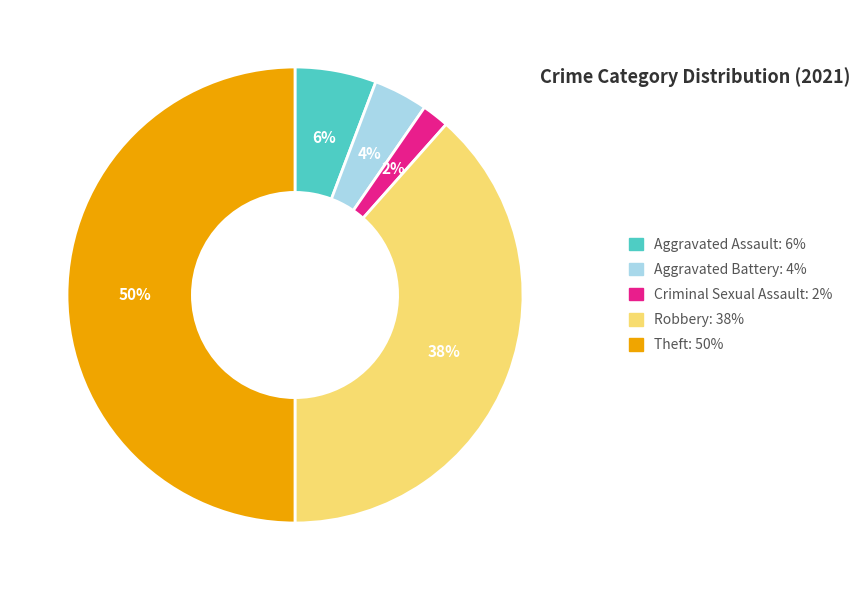

To the nearest percent, what is the average slice percentage?

20%